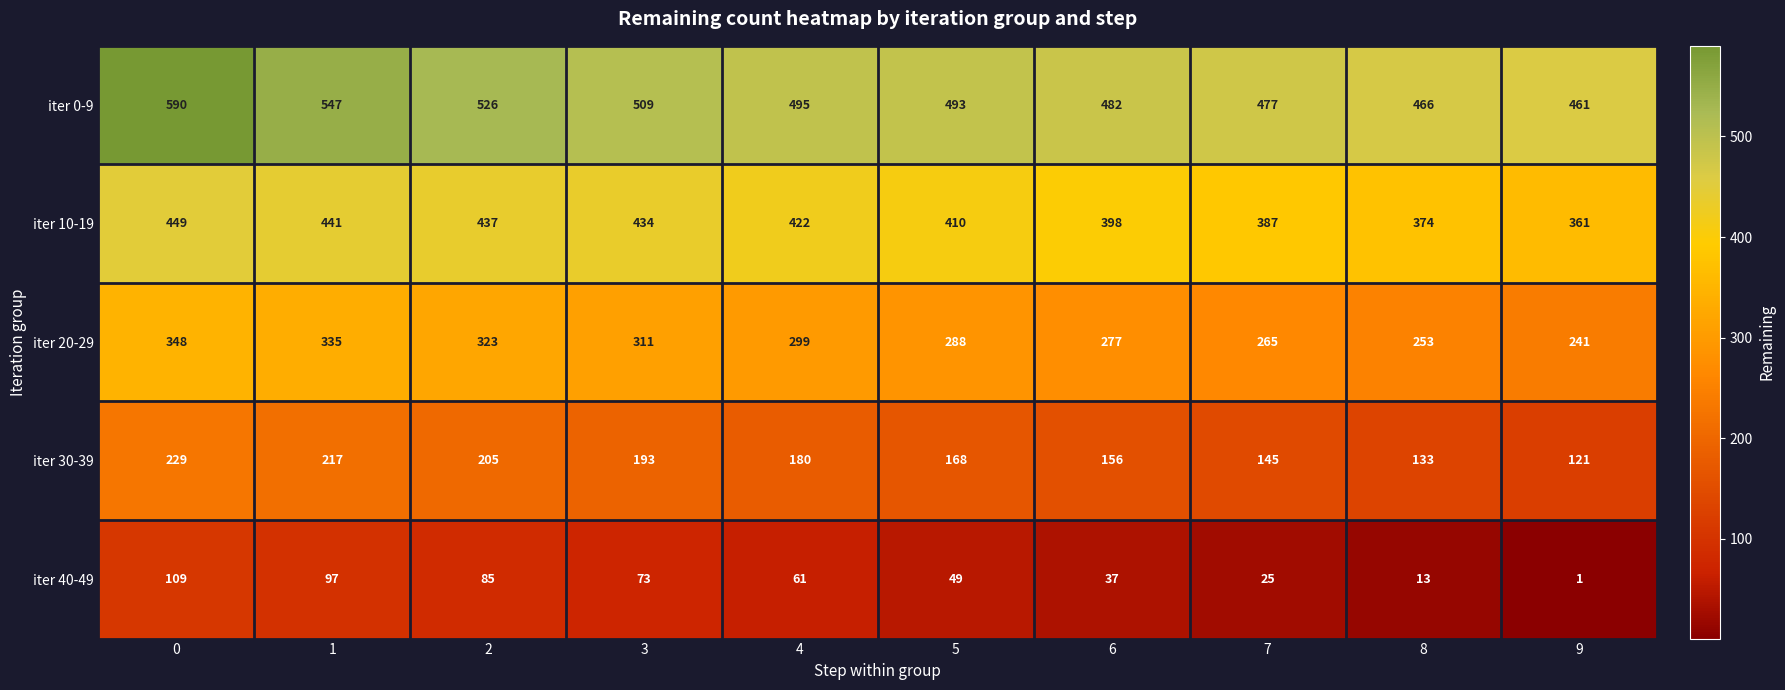

Count the iter 30-39 values in the range 145 to 205.

6